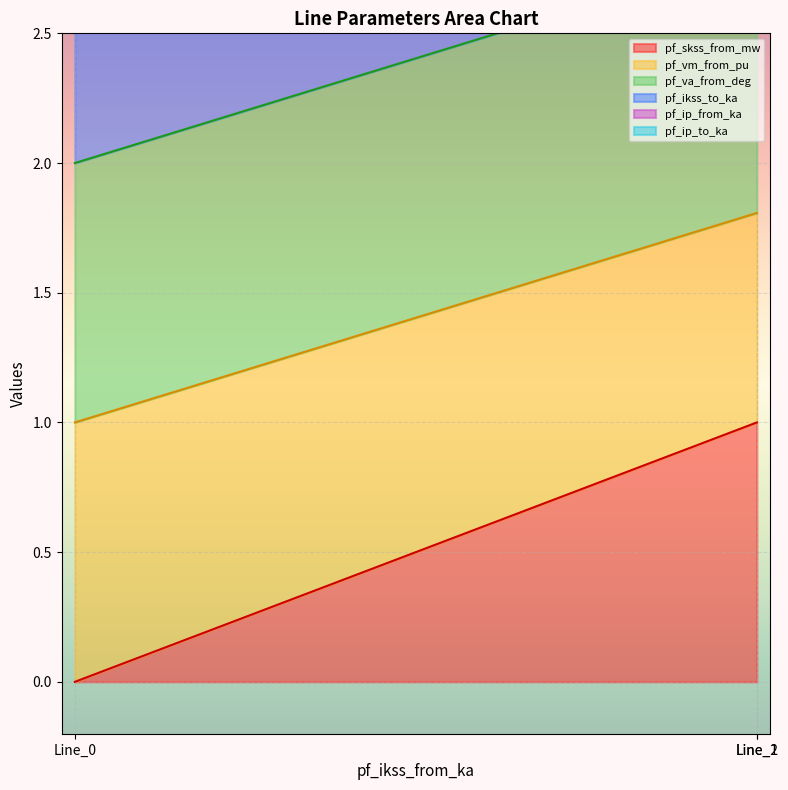

What is the total value across all series at Line_1?

16.0